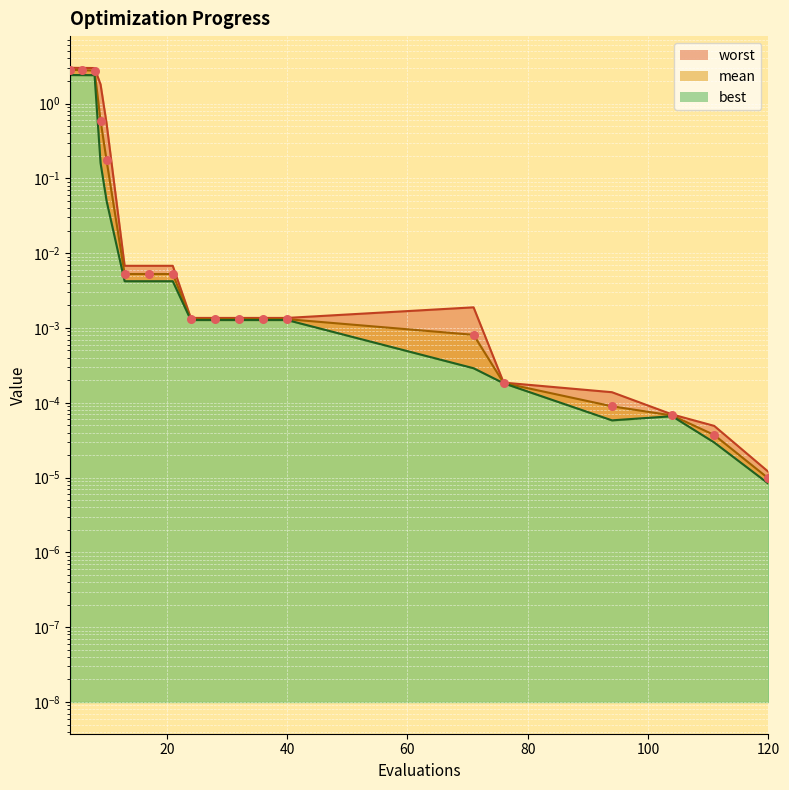

At how many categories does at least one series exceed 2?

3